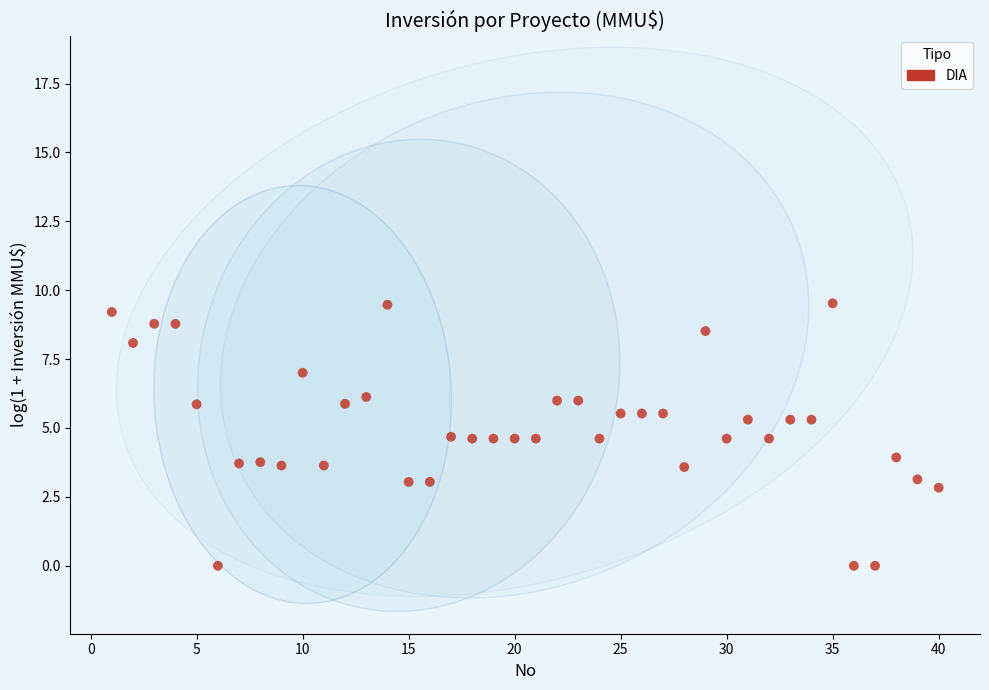

What is the range of X values (max minus min)?

39.0